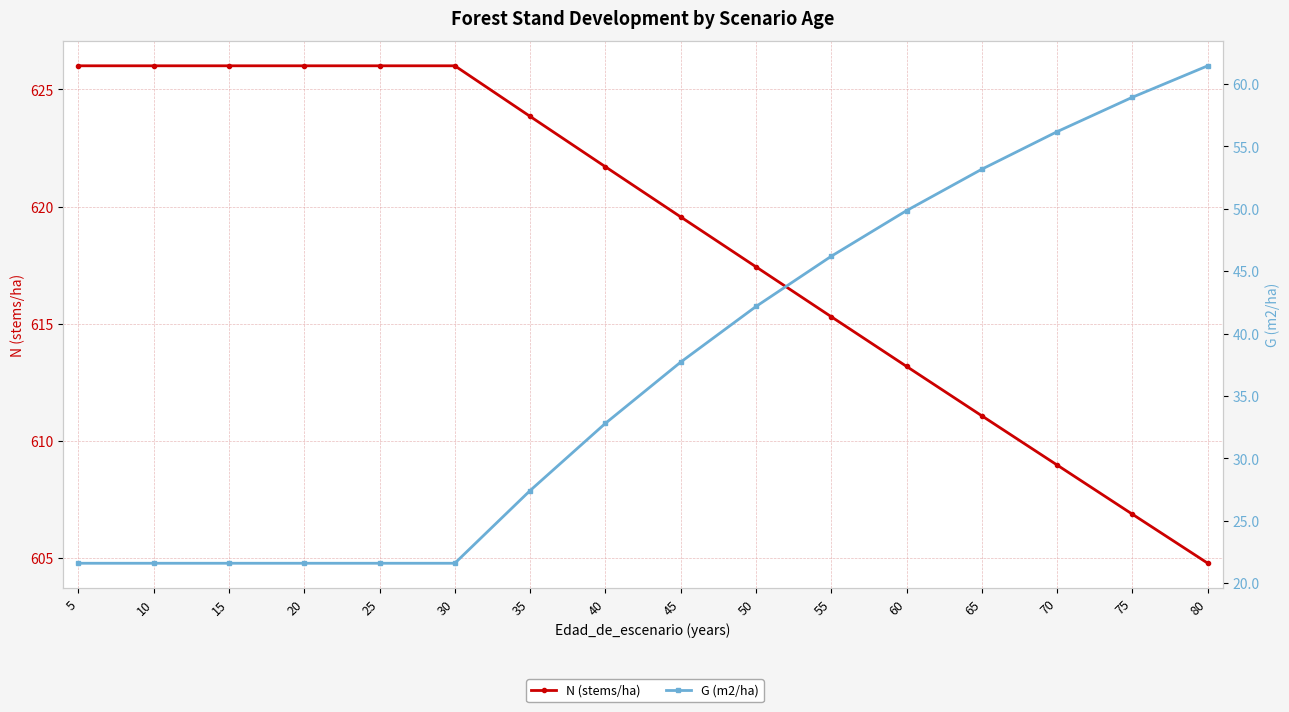

Reading right to left, list all the values displayed in this chart.

N (stems/ha): 604.8	606.9	609.0	611.1	613.2	615.3	617.4	619.6	621.7	623.9	626.0	626.0	626.0	626.0	626.0	626.0
G (m2/ha): 61.5	59.0	56.2	53.2	49.9	46.2	42.2	37.7	32.8	27.4	21.6	21.6	21.6	21.6	21.6	21.6